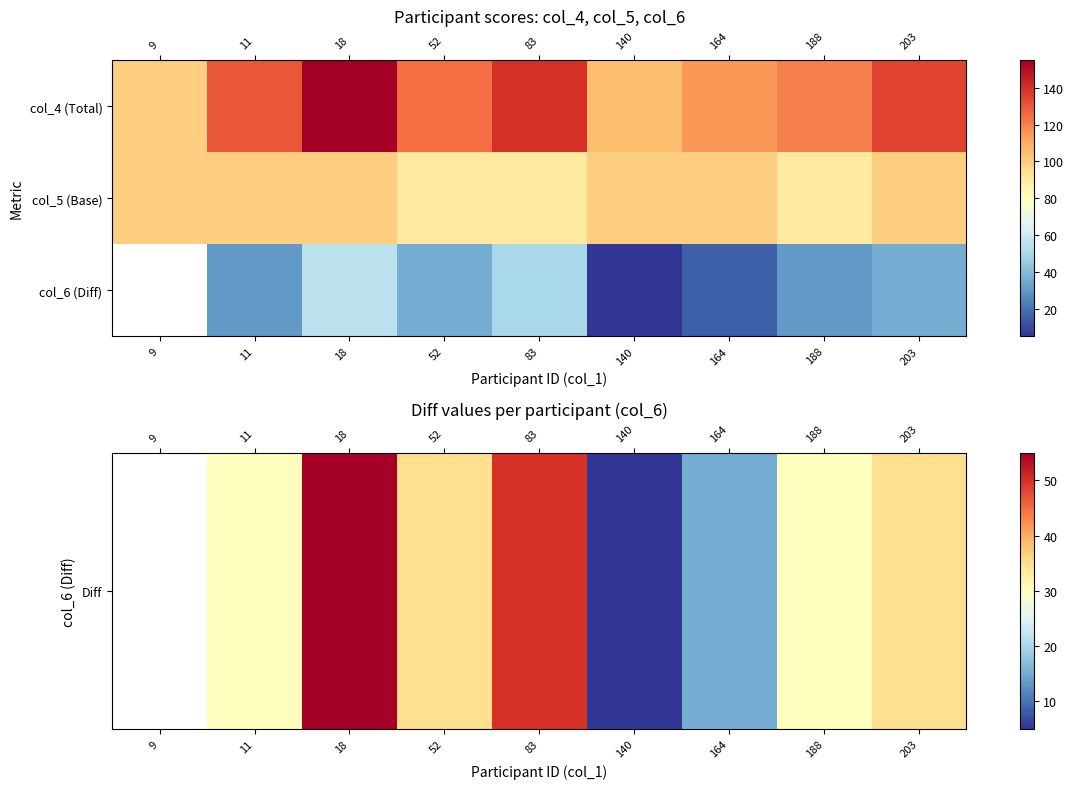

What is the sum of the Diff values at 11 and 164?

45.0